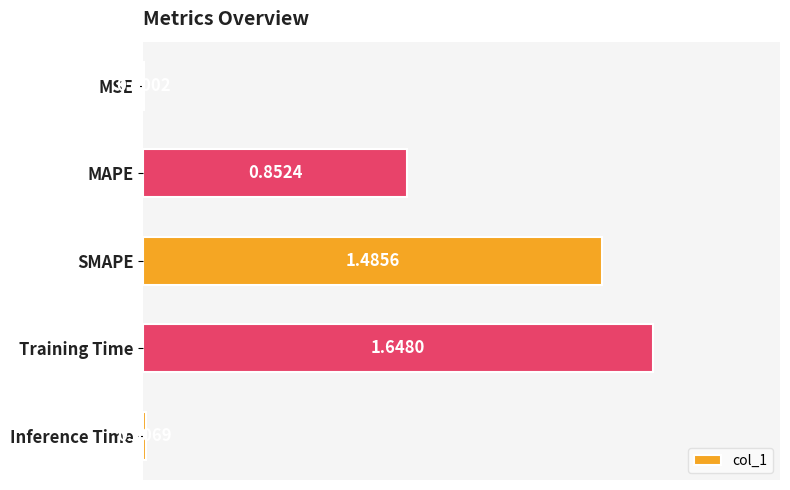

Are the bars horizontal?

Yes